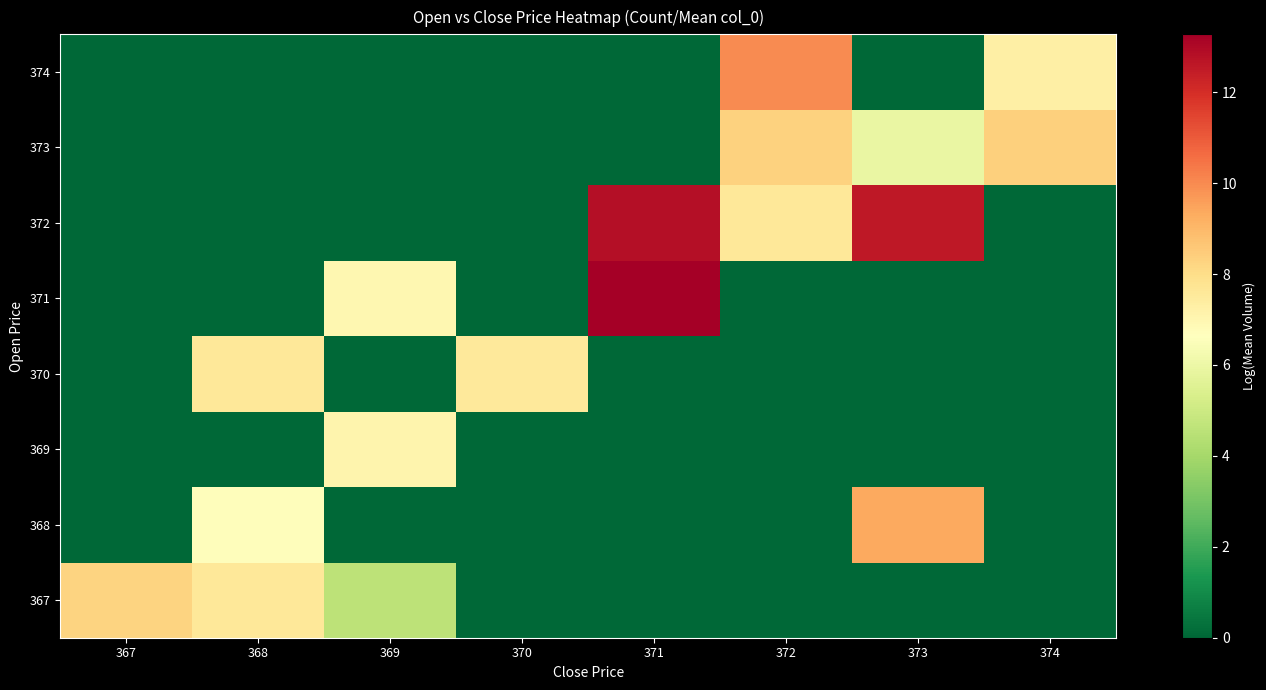

Which series has the largest range (max minus min)?

row_4